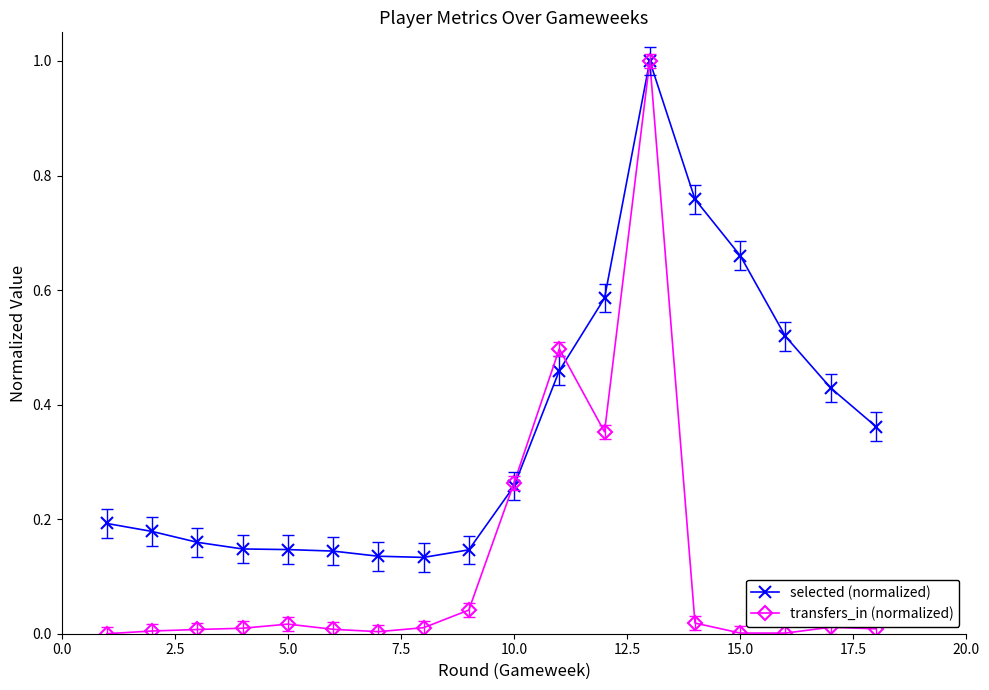

Does the chart display data point markers on the line(s)?

Yes